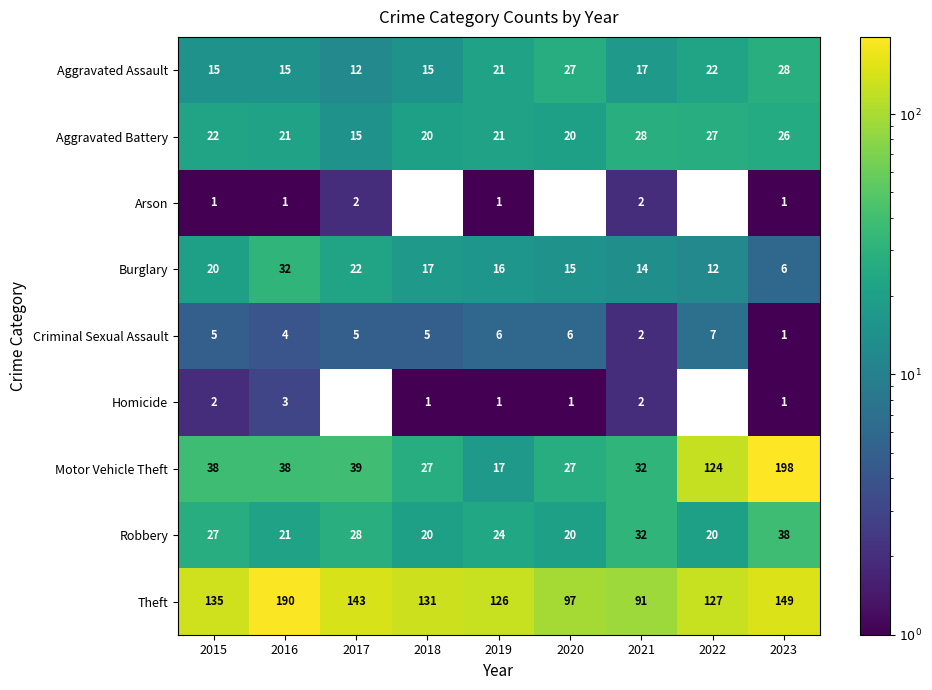

At 2015, list the series in order from largest to smallest.

Theft, Motor Vehicle Theft, Robbery, Aggravated Battery, Burglary, Aggravated Assault, Criminal Sexual Assault, Homicide, Arson